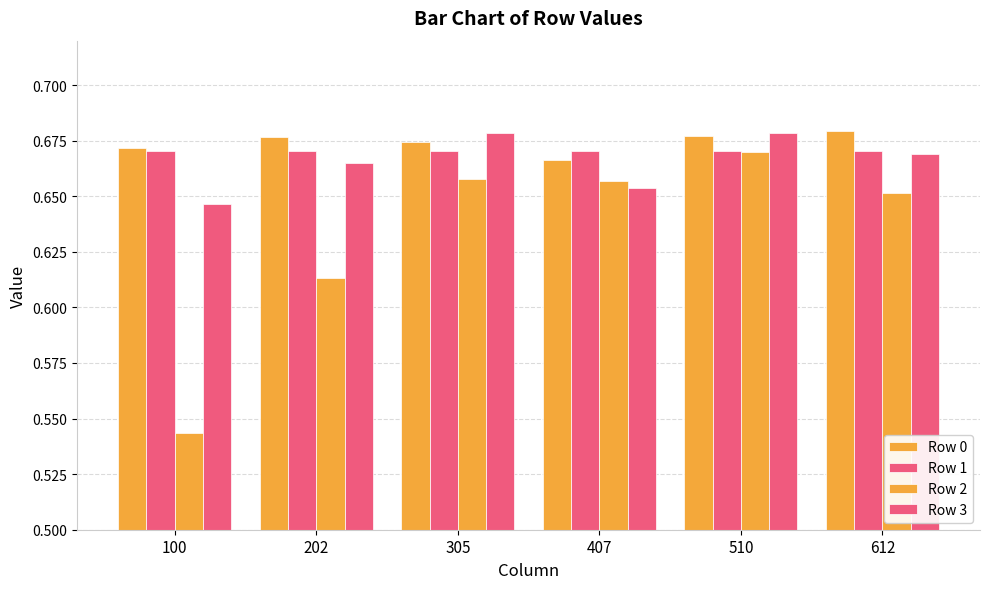

How many bars are there in each group?

4